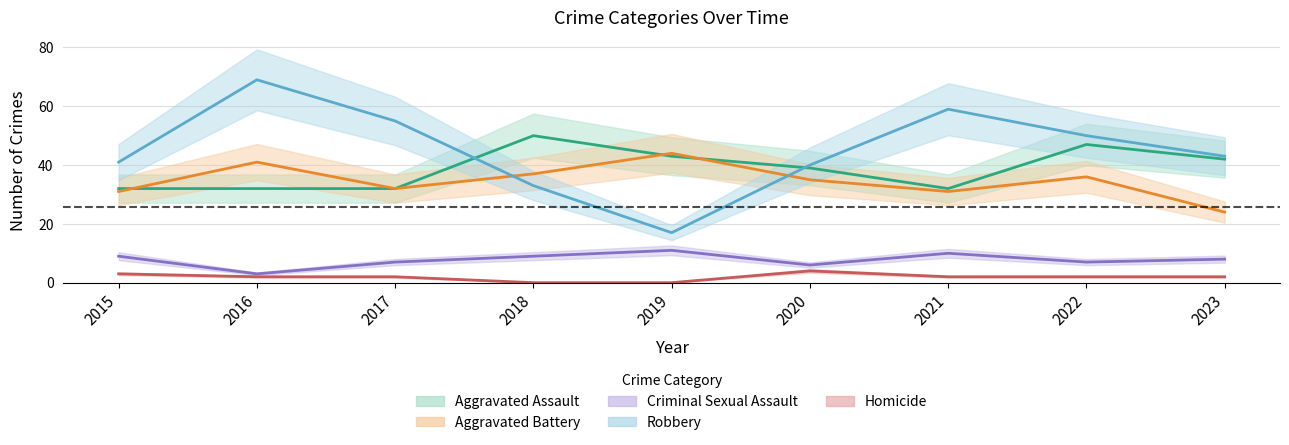

How many distinct data groups are displayed?

5